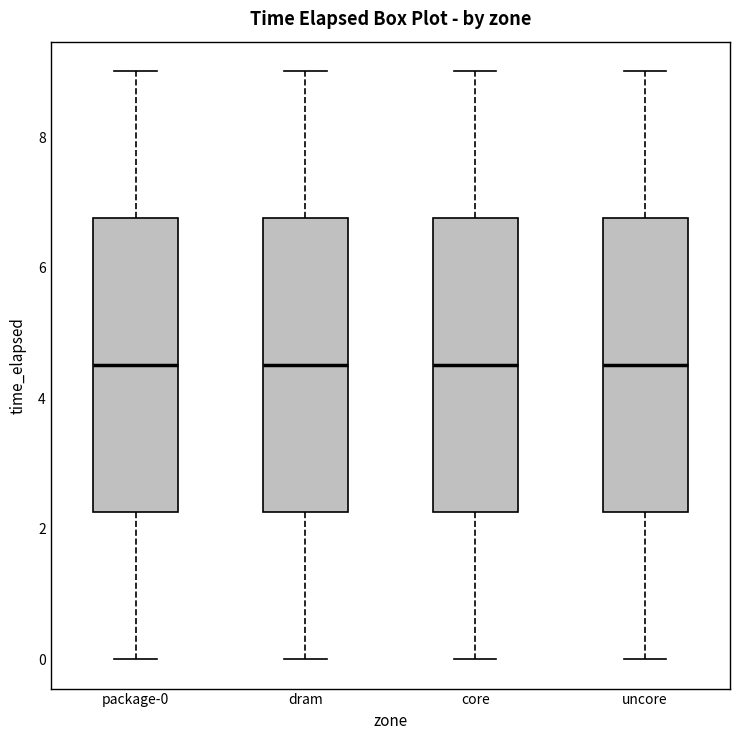

Reading left to right, transcribe this box plot: for each box, give where its median line is, the range the box spans, and where its two whiskers end, as read against the y-axis. The values are not printed on the chart, so give them approximately, as read against the axis.

package-0: median 4.6, box 2.2 to 6.8, whiskers 0.0 to 9.0
dram: median 4.6, box 2.2 to 6.8, whiskers 0.0 to 9.0
core: median 4.6, box 2.2 to 6.8, whiskers 0.0 to 9.0
uncore: median 4.6, box 2.2 to 6.8, whiskers 0.0 to 9.0